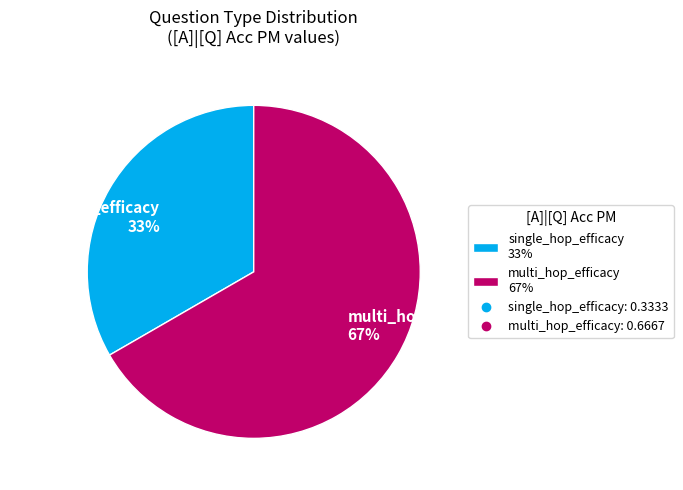

To the nearest percent, what percentage of the pie is multi_hop_efficacy?

67%